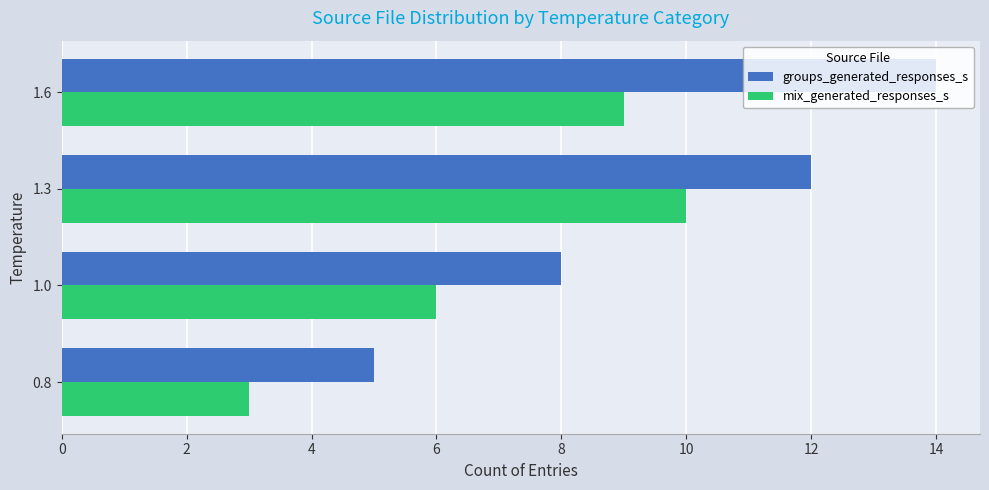

Rank the series by their average value, from highest to lowest.

groups_generated_responses_s, mix_generated_responses_s